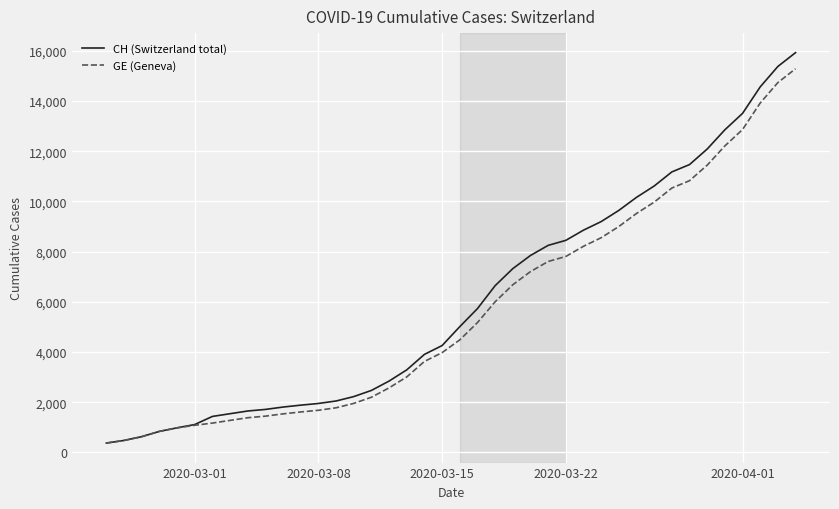

What is the maximum value for CH (Switzerland total)?

15926